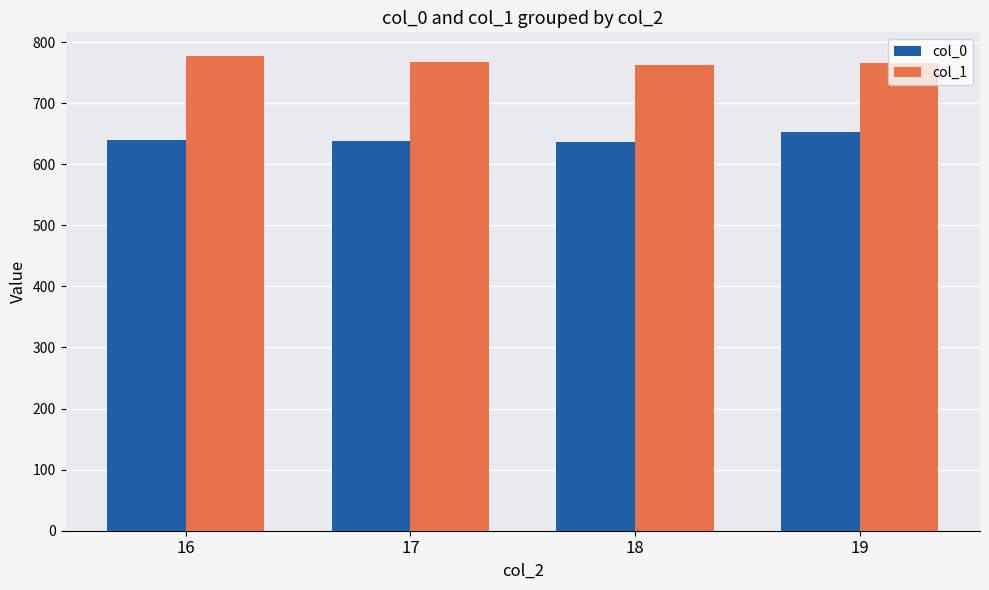

The col_1 series shows 367.8 at 16. True or false?

False